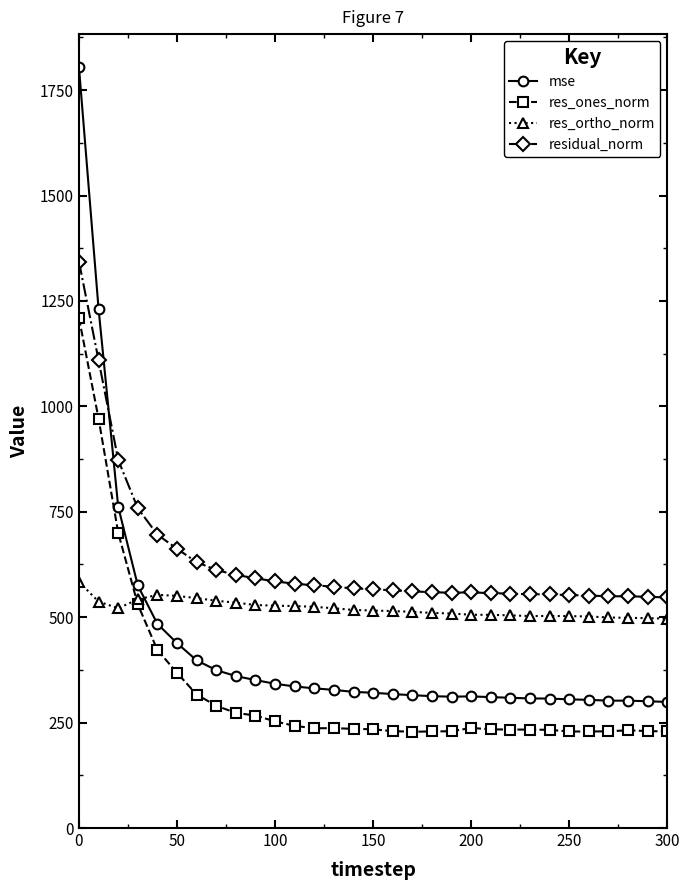

What is the minimum value shown in the chart?

228.4